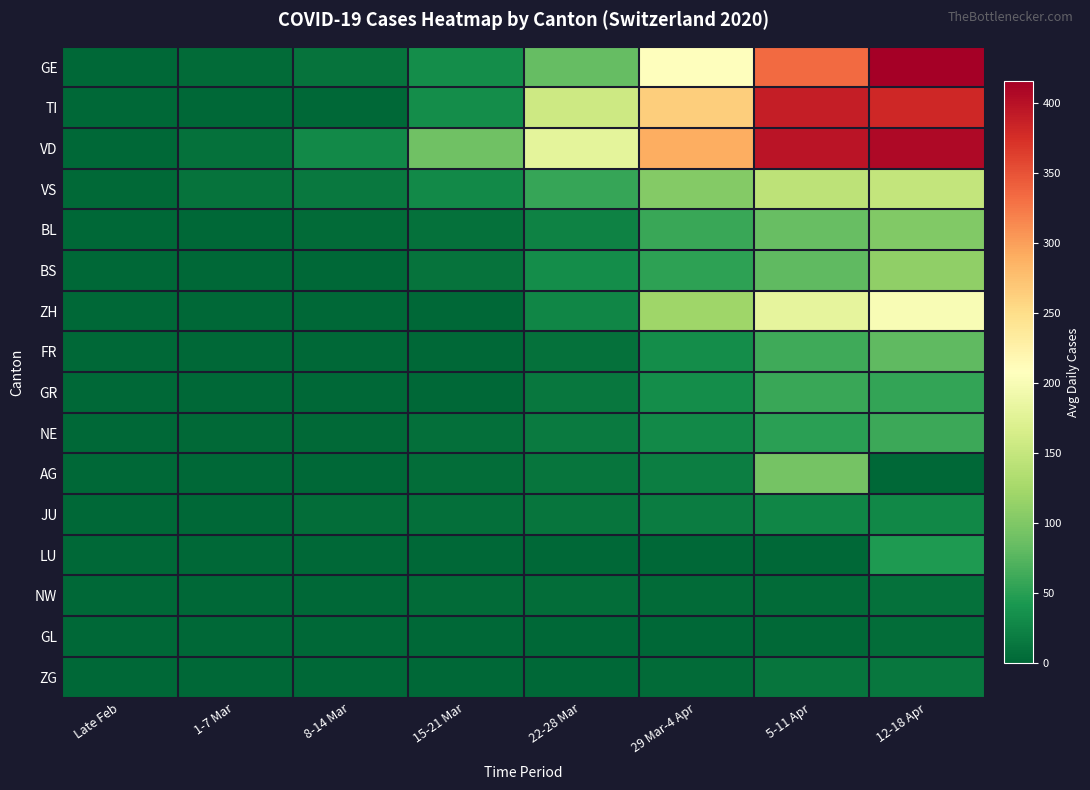

Which has a higher value, 22-28 Mar or 1-7 Mar?

22-28 Mar